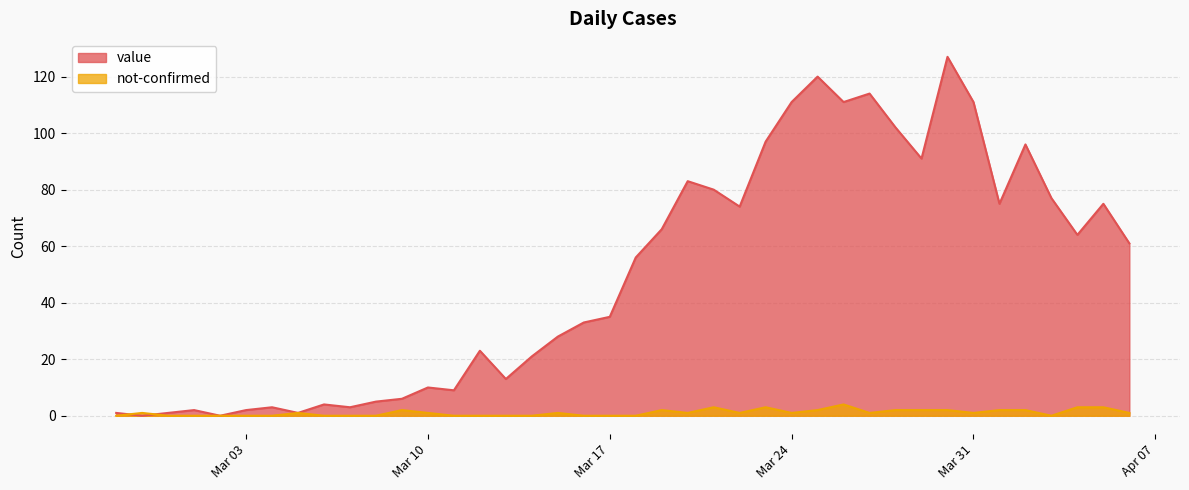

At Mar 17, list the series in order from largest to smallest.

value, not-confirmed